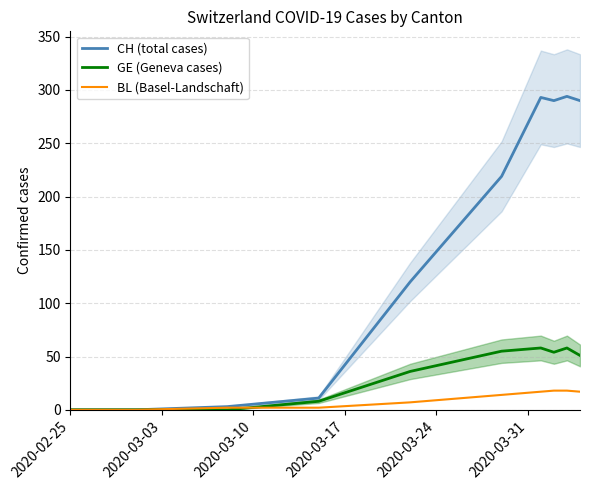

What is the highest value of the GE (Geneva cases) series?

58